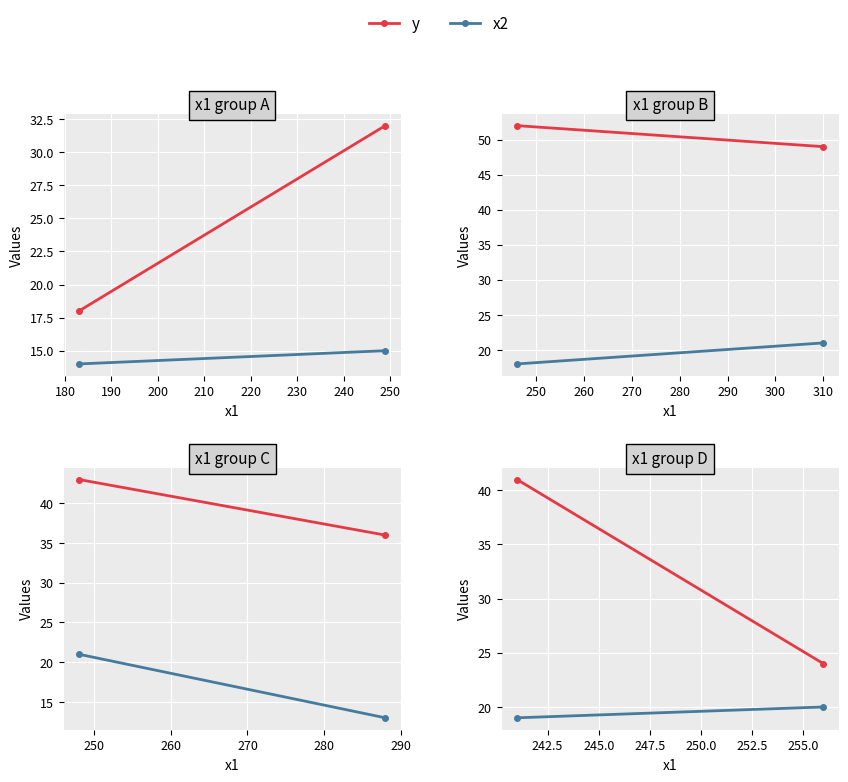

Between 170 and 180, which is larger?

180